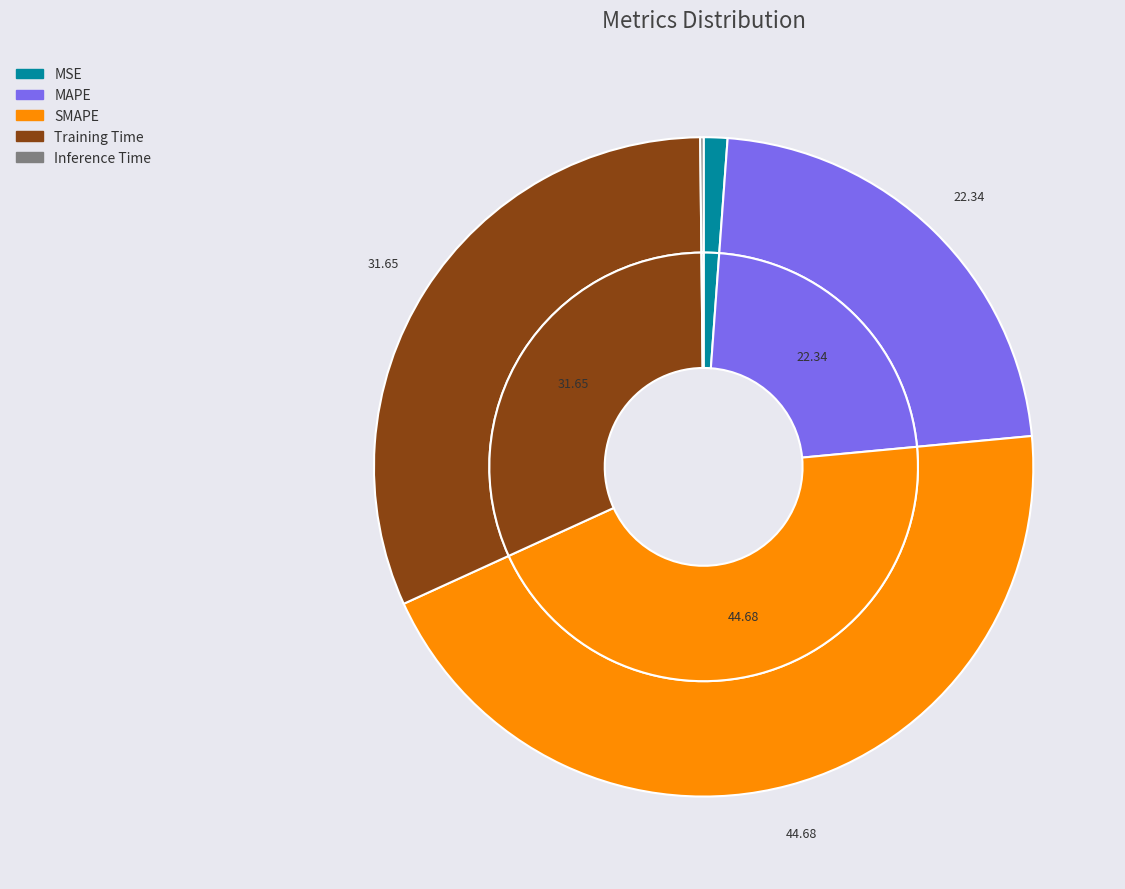

To the nearest percent, what is the combined percentage of SMAPE and MSE?

46%